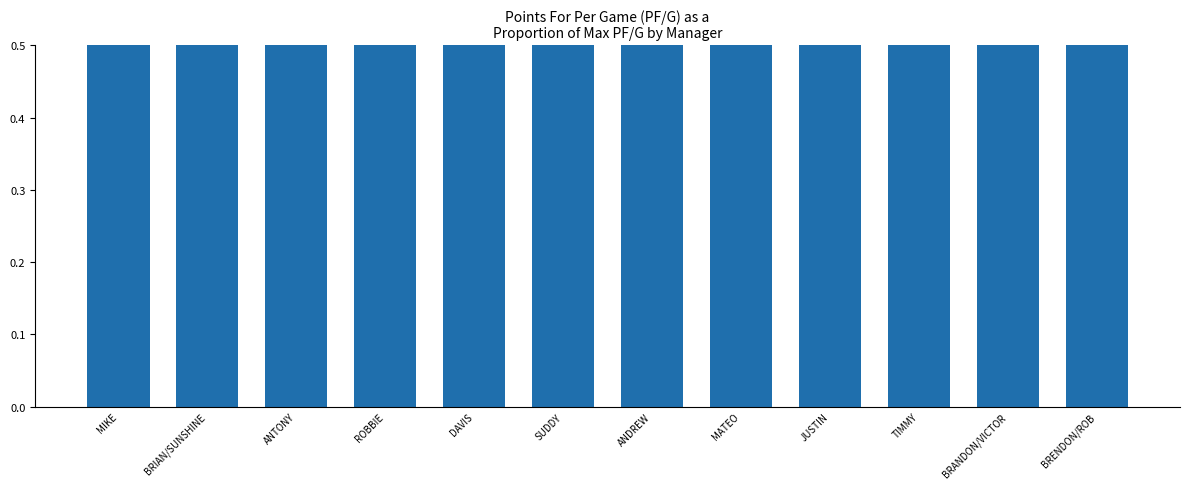

True or false: the data shows 0.8 at BRANDON/VICTOR.

True